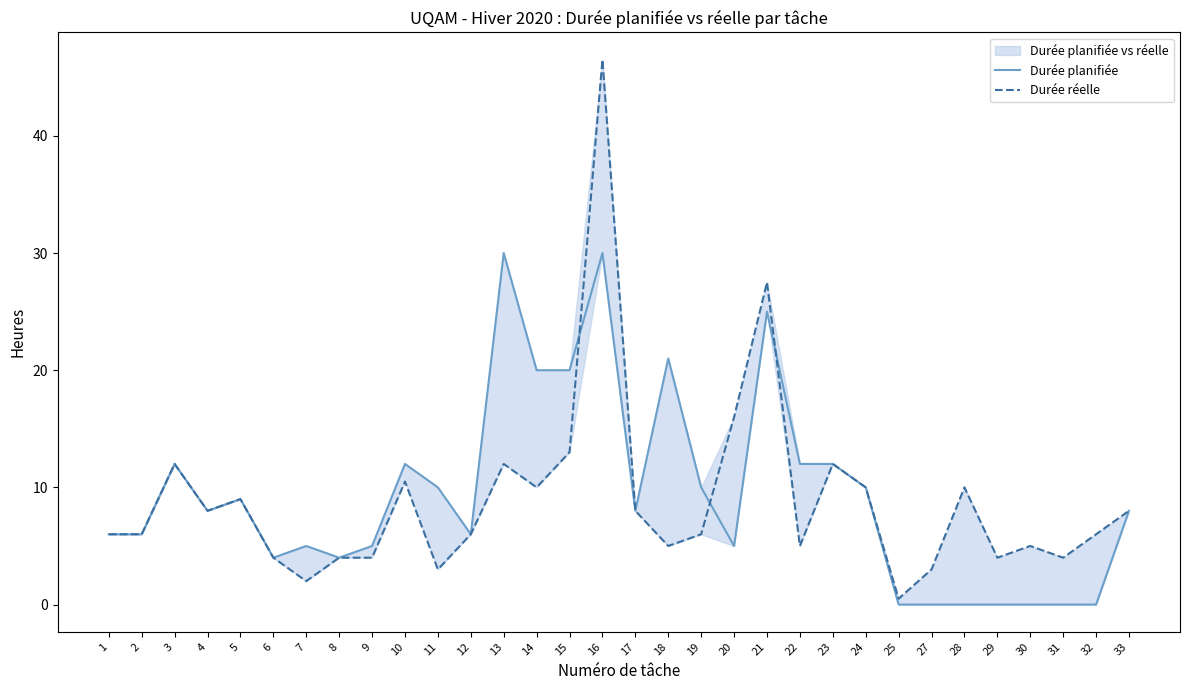

Reading left to right, list all the values displayed in this chart.

Durée planifiée: 6.0	6.0	12.0	8.0	9.0	4.0	5.0	4.0	5.0	12.0	10.0	6.0	30.0	20.0	20.0	30.0	8.0	21.0	10.0	5.0	25.0	12.0	12.0	10.0	0.0	0.0	0.0	0.0	0.0	0.0	0.0	8.0
Durée réelle: 6.0	6.0	12.0	8.0	9.0	4.0	2.0	4.0	4.0	10.5	3.0	6.0	12.0	10.0	13.0	46.5	8.0	5.0	6.0	16.0	27.5	5.0	12.0	10.0	0.5	3.0	10.0	4.0	5.0	4.0	6.0	8.0